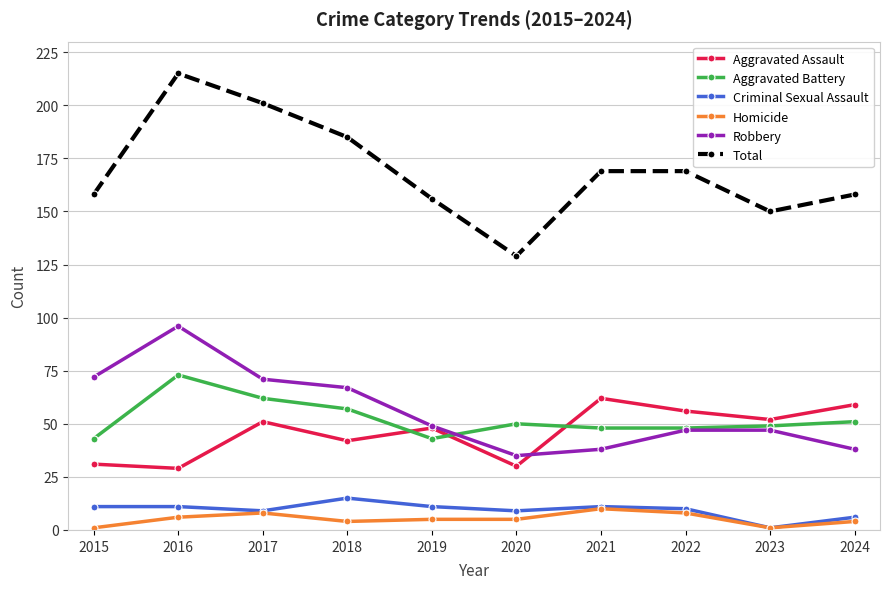

At which label does Robbery first exceed 49?

2015